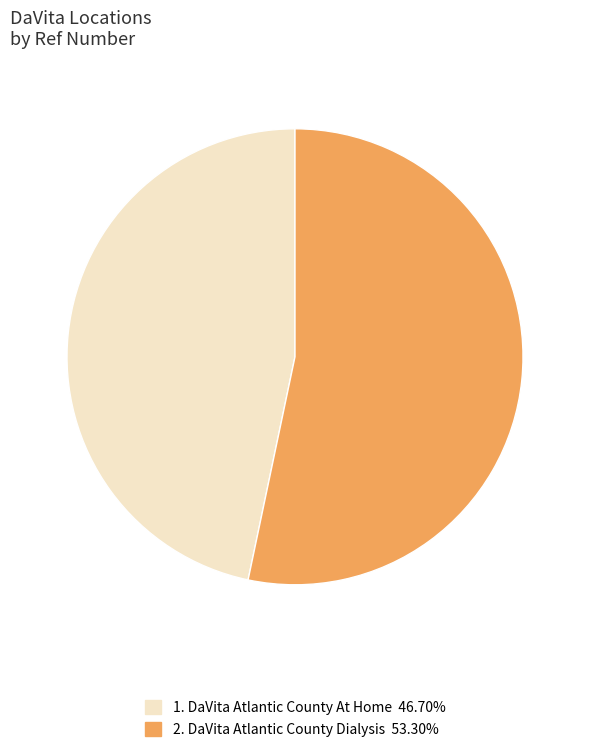

Is there any slice that represents more than half of the pie?

Yes